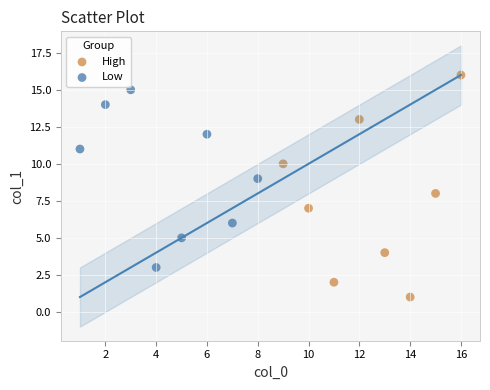

Which series reaches the maximum Y coordinate?

High